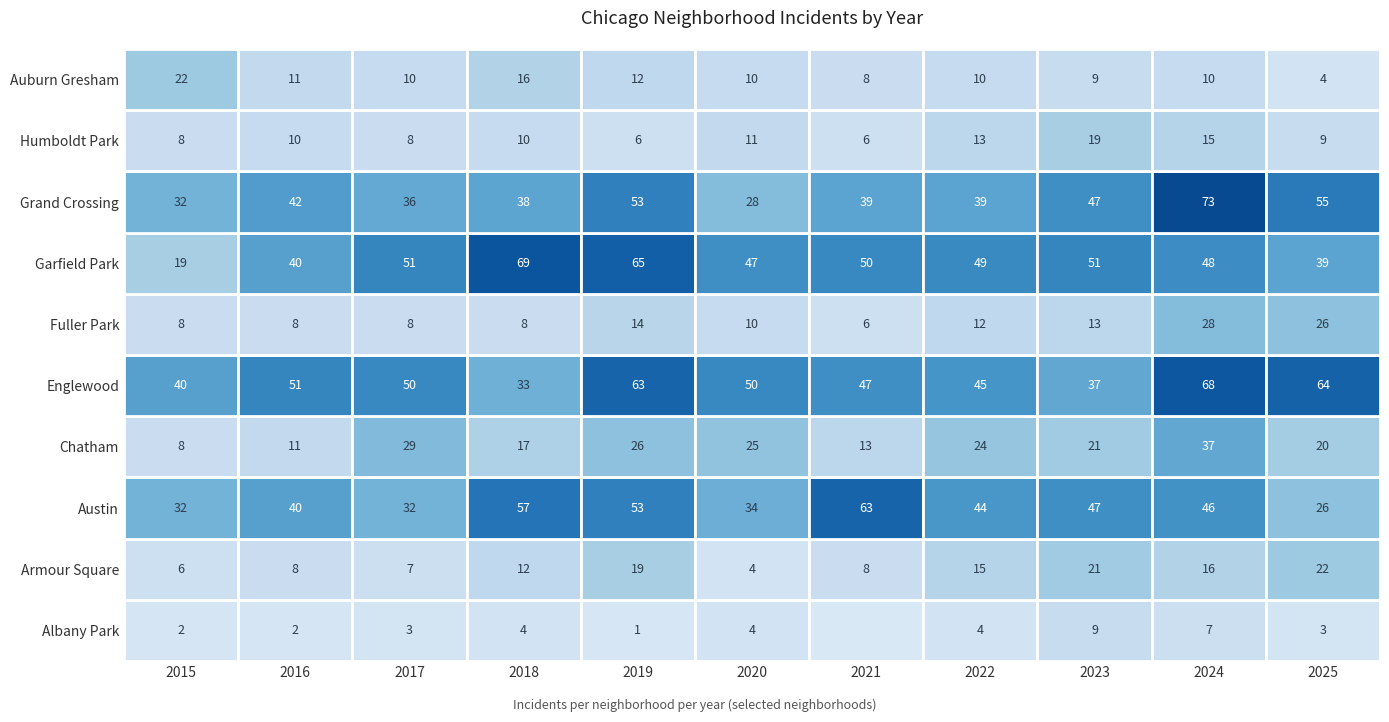

At 2023, list the series in order from largest to smallest.

Garfield Park, Austin, Grand Crossing, Englewood, Armour Square, Chatham, Humboldt Park, Fuller Park, Albany Park, Auburn Gresham